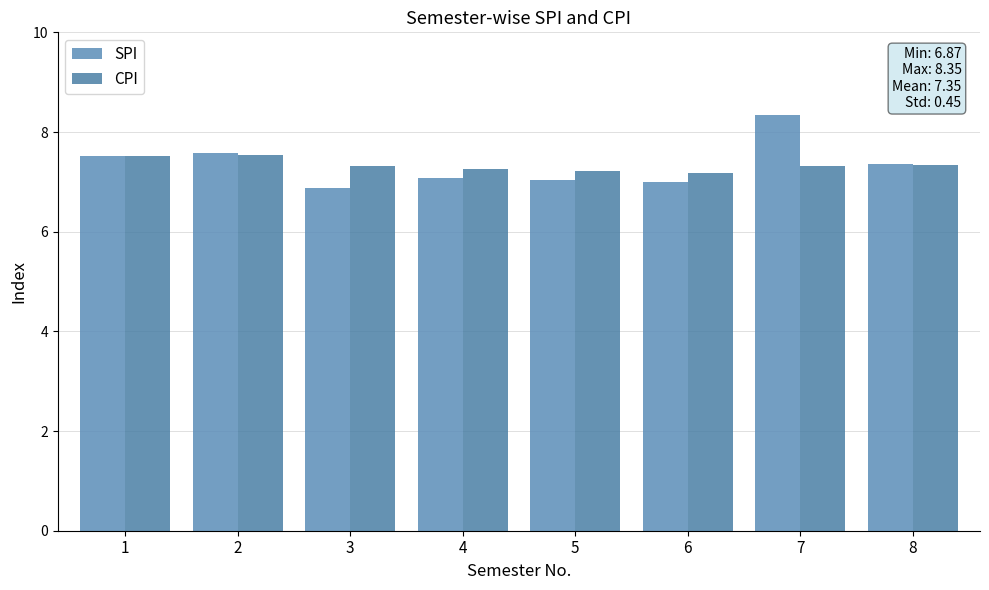

How many bars are there in each group?

2